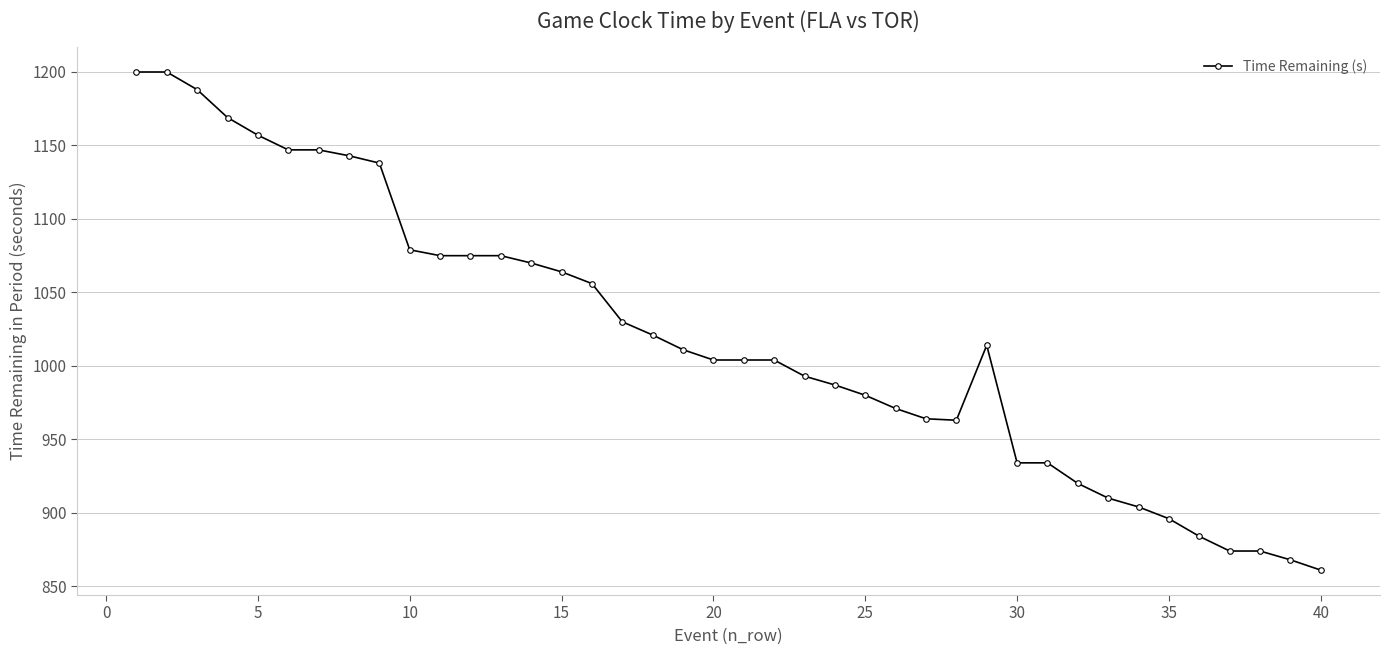

What is the minimum value shown in the chart?

861